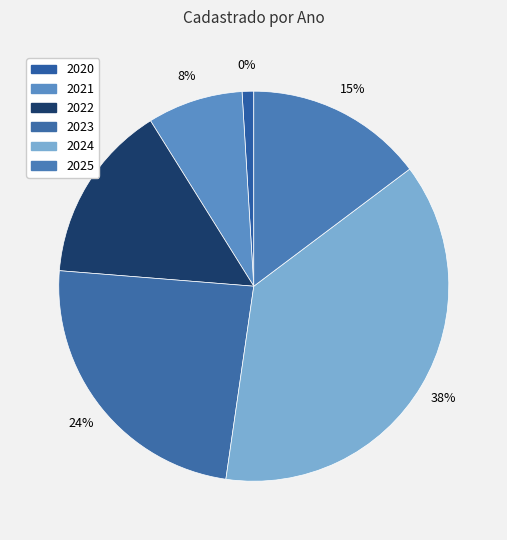

To the nearest percent, what is the combined percentage of 2023 and 2021?

32%